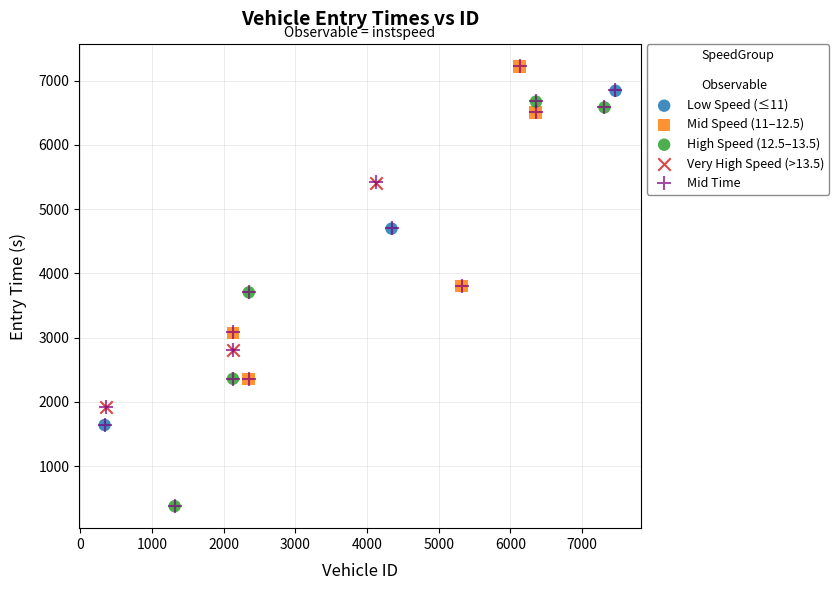

Which series has the widest spread of Y values?

Mid Time